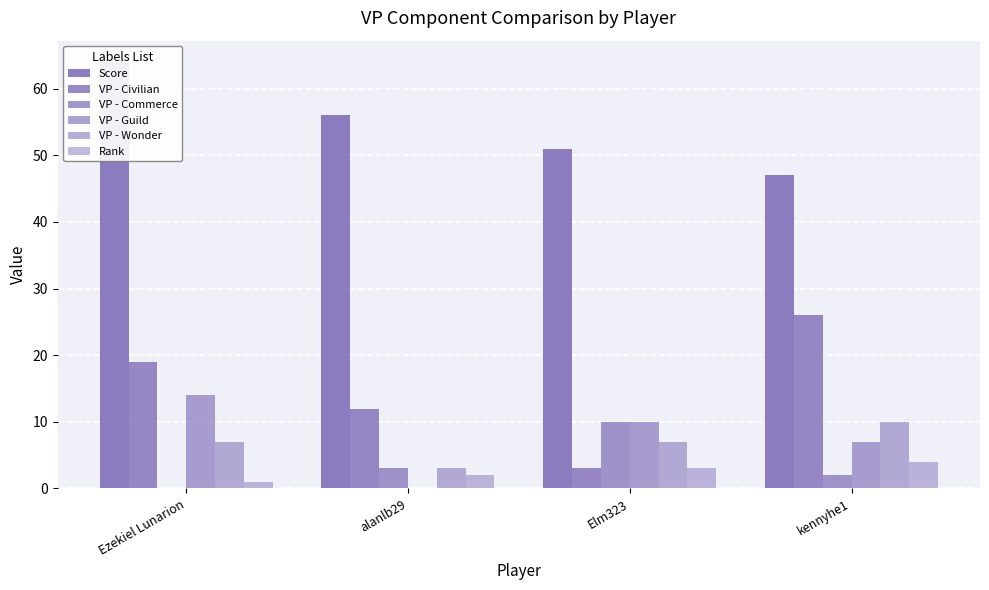

What is the sum of all VP - Wonder values?

27